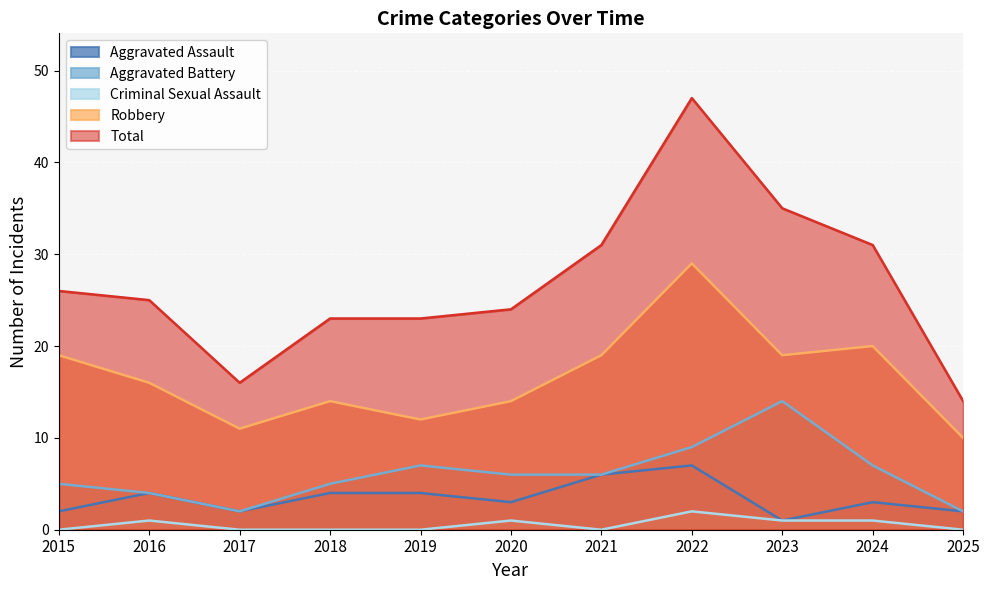

At how many categories does at least one series exceed 1?

11